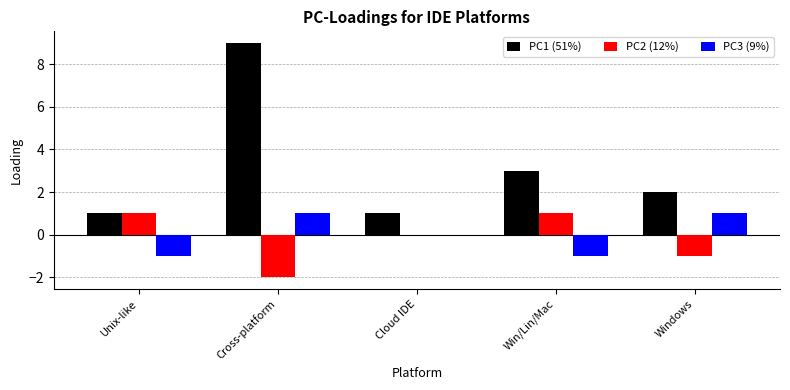

Between Cross-platform and Win/Lin/Mac, which series saw the biggest shift?

PC1 (51%)